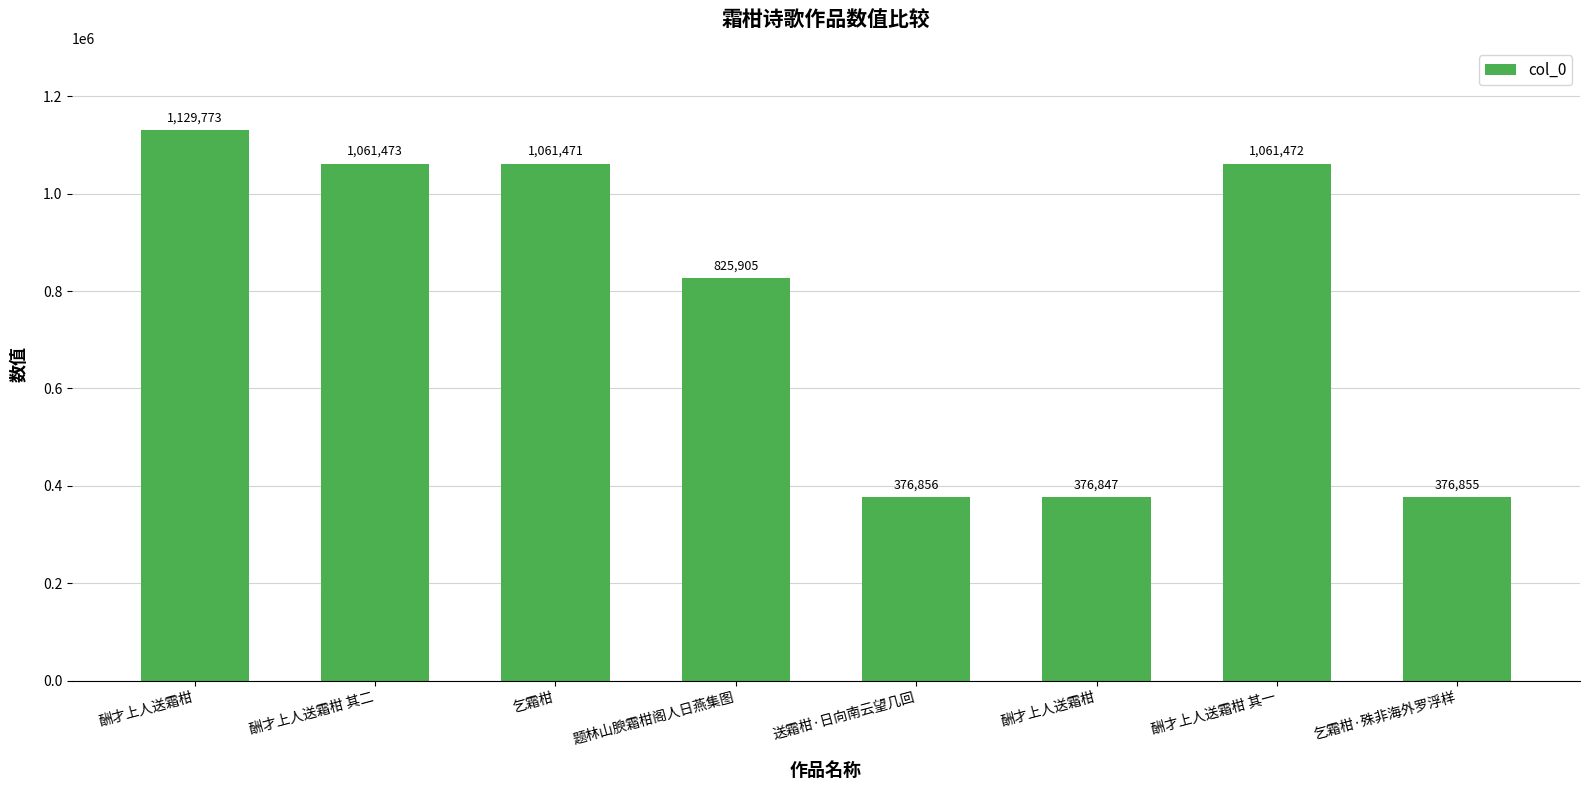

Where is the data nearest to the value 753310?

题林山腴霜柑阁人日燕集图